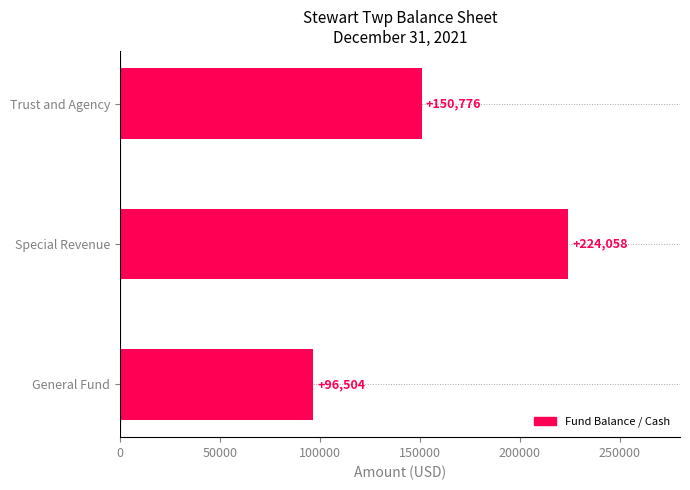

Reading top to bottom, transcribe all the data shown in this chart.

150776	224058	96504